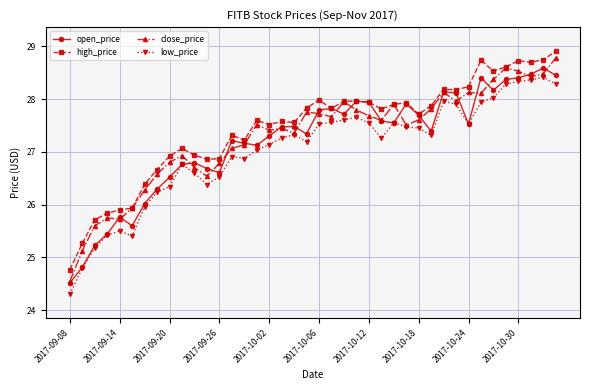

True or false: close_price has more than 2 interior local peaks.

True